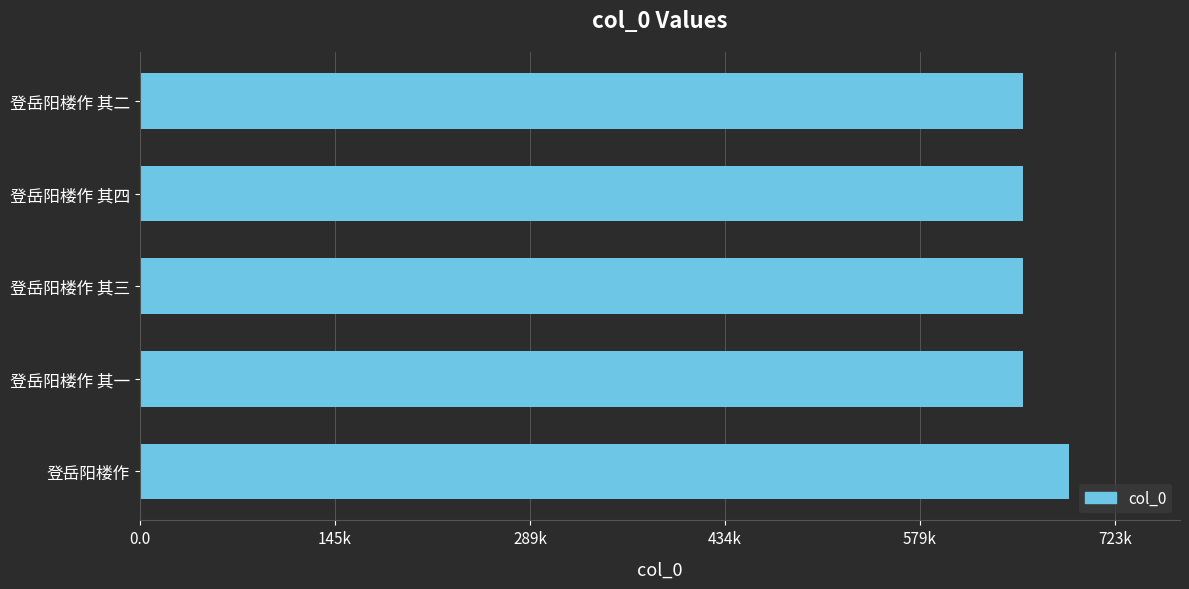

How many values exceed 654670?

2